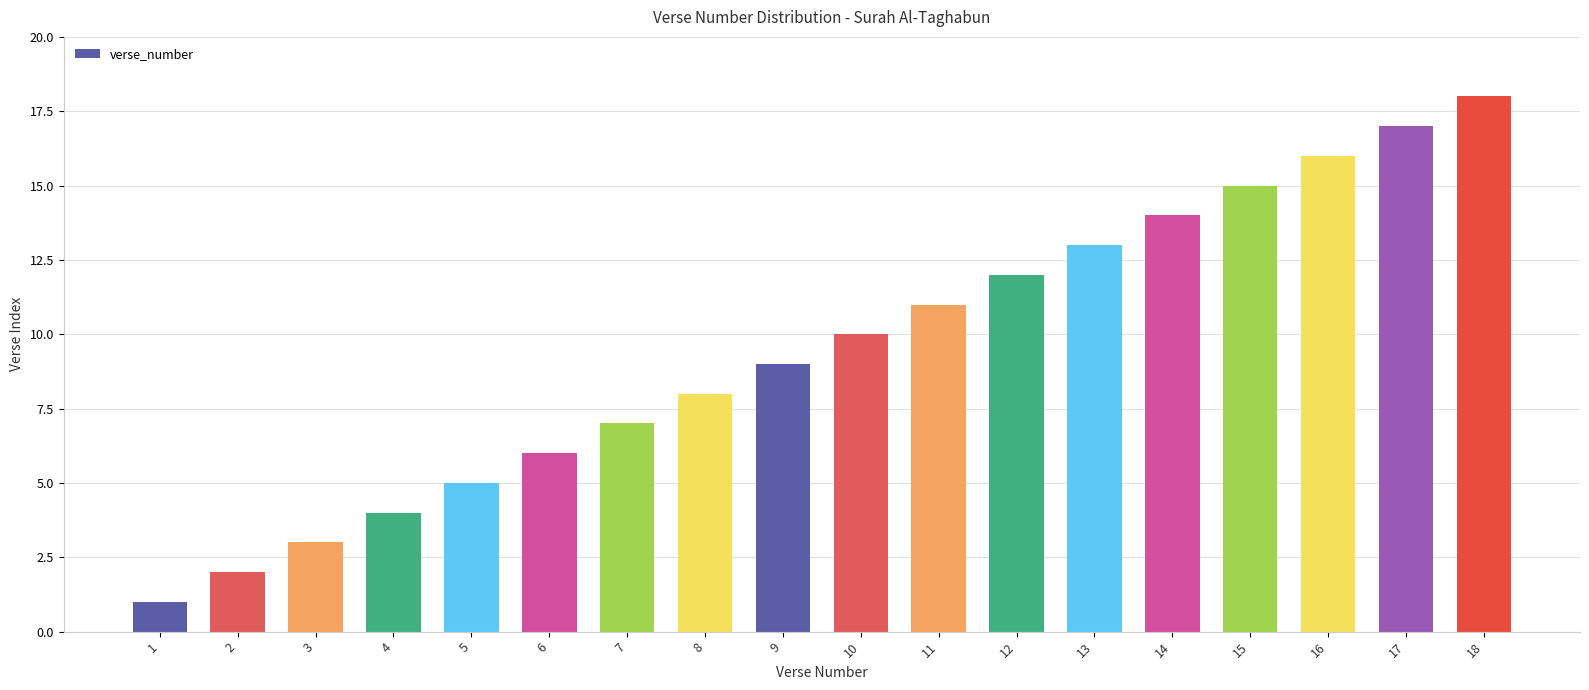

Reading left to right, list all the values displayed in this chart.

1	2	3	4	5	6	7	8	9	10	11	12	13	14	15	16	17	18